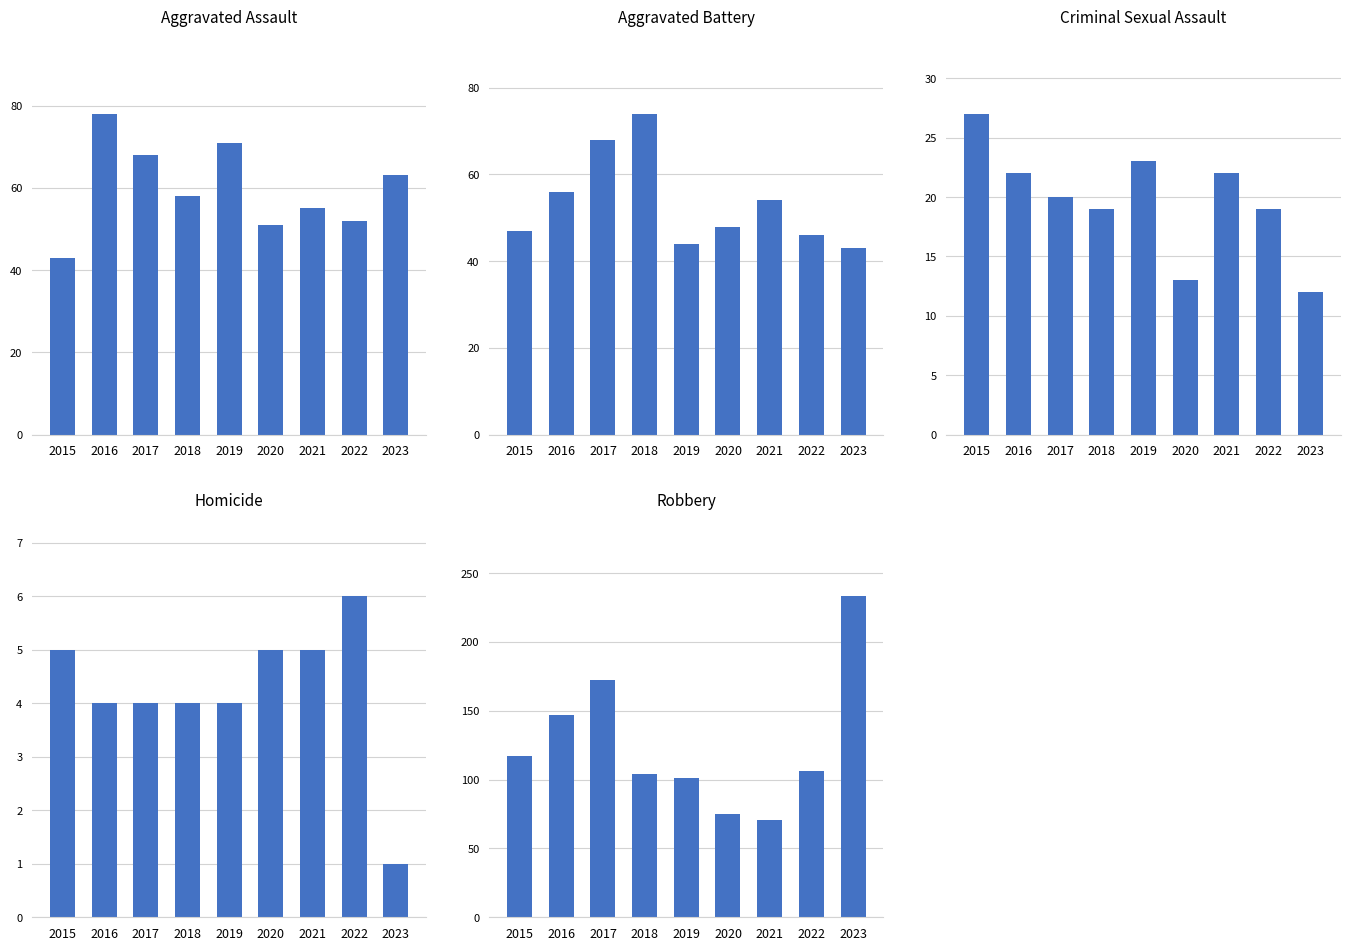

Are the bars horizontal?

No